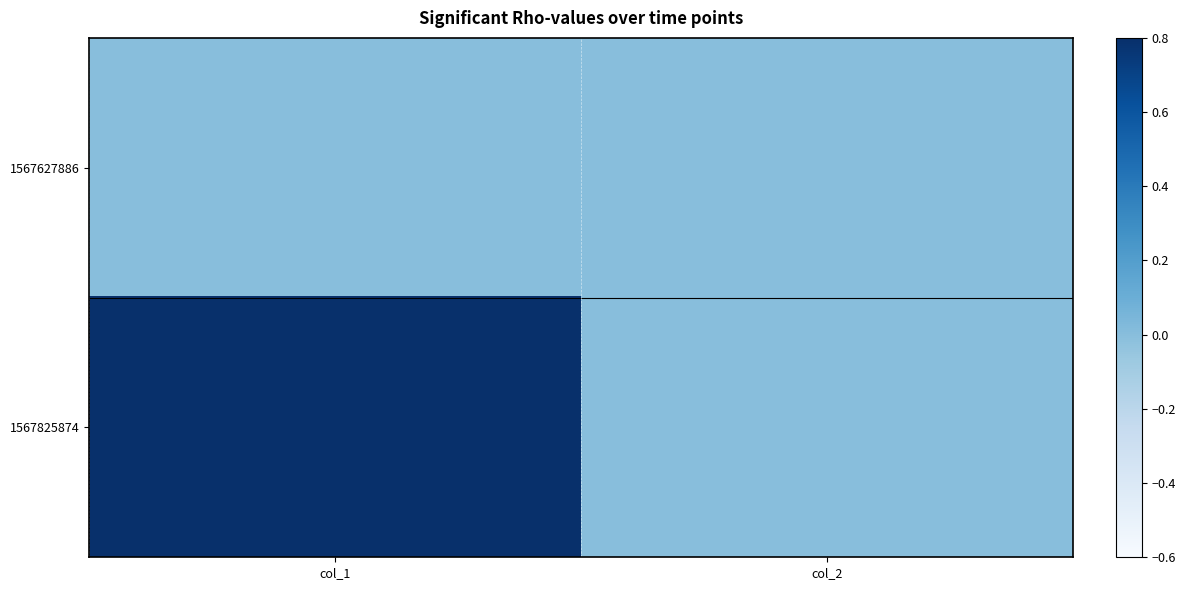

Between col_2 and col_1, which is larger?

col_2